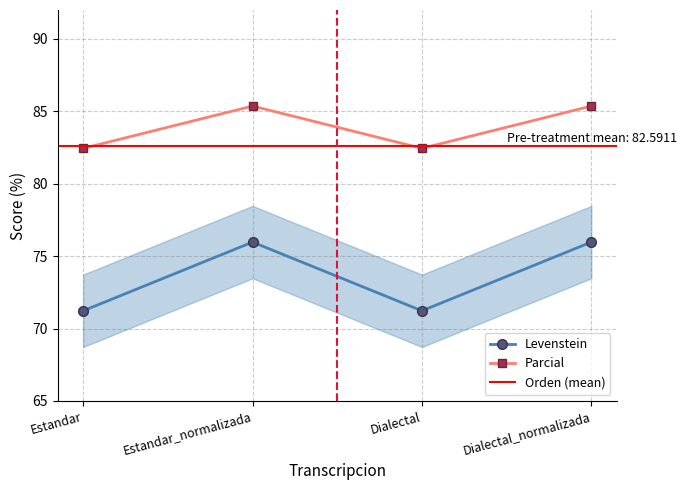

Rank the series by their maximum value, from lowest to highest.

Levenstein, Parcial